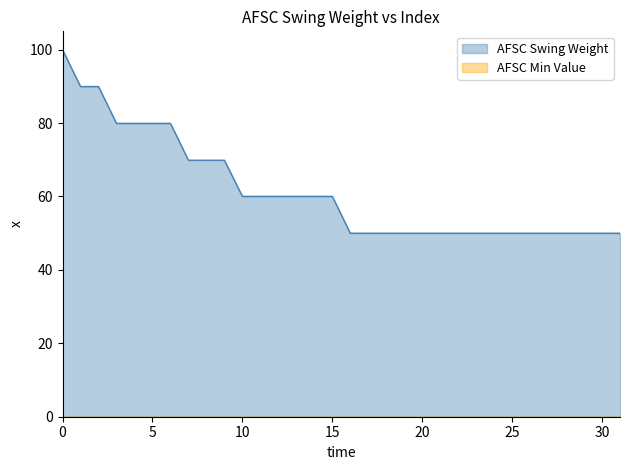

Between 12 and 13, which series saw the biggest shift?

AFSC Swing Weight